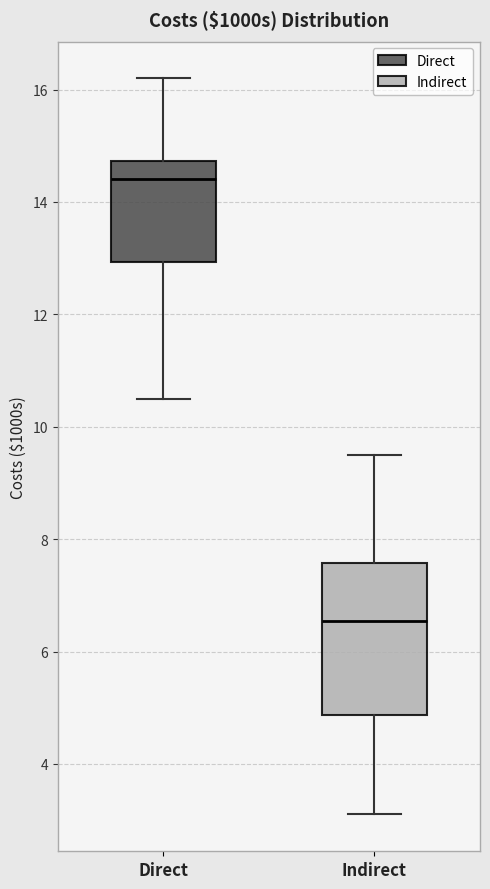

Which box has the highest median line?

Direct